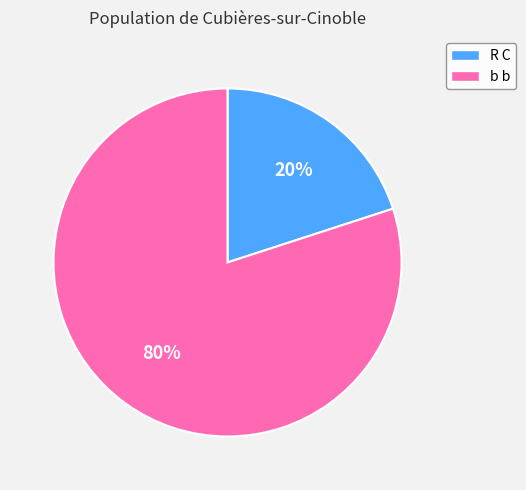

Between b b and R C, which is larger?

b b